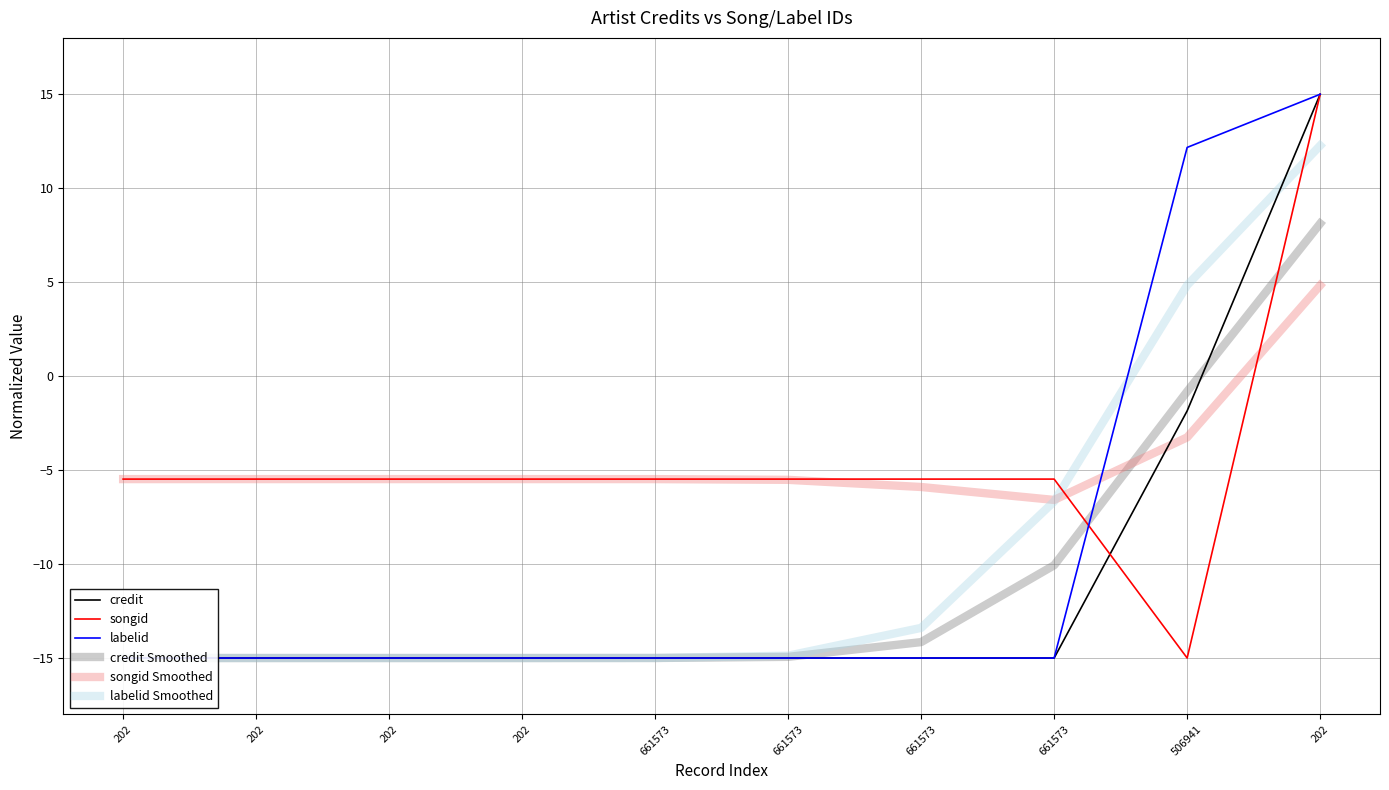

Which series changed the most between 202 and 661573?

labelid Smoothed